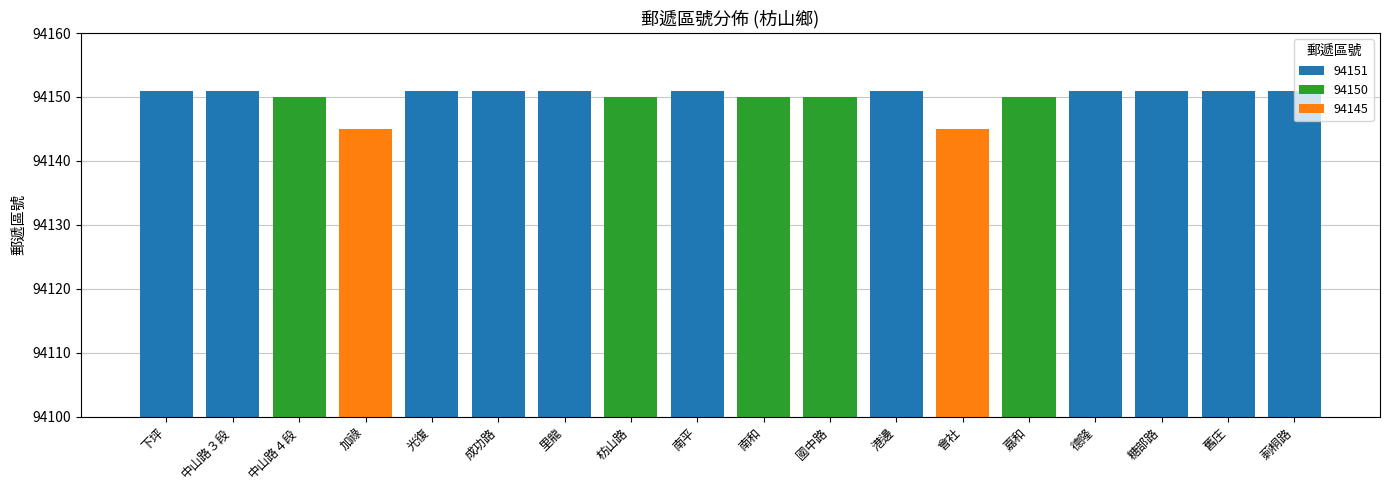

What value does the data have at 中山路３段?

94151